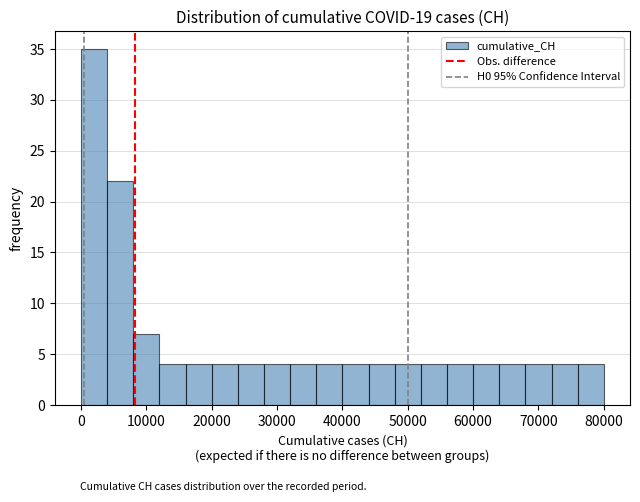

Read against the x-axis, roughly where is the centre of the tallest bar?

2000